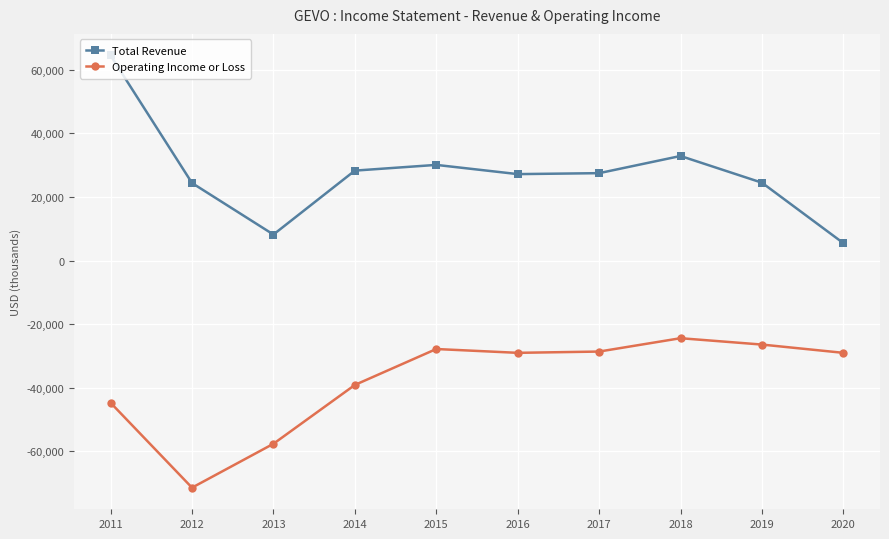

At which category does the chart reach its peak across all series?

2011